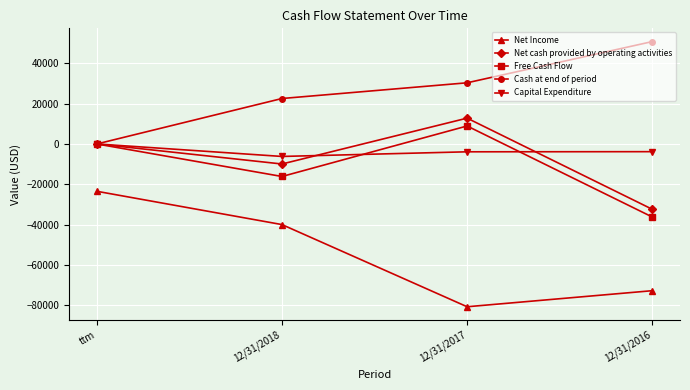

Rank the categories by Cash at end of period value from highest to lowest.

12/31/2016, 12/31/2017, 12/31/2018, ttm